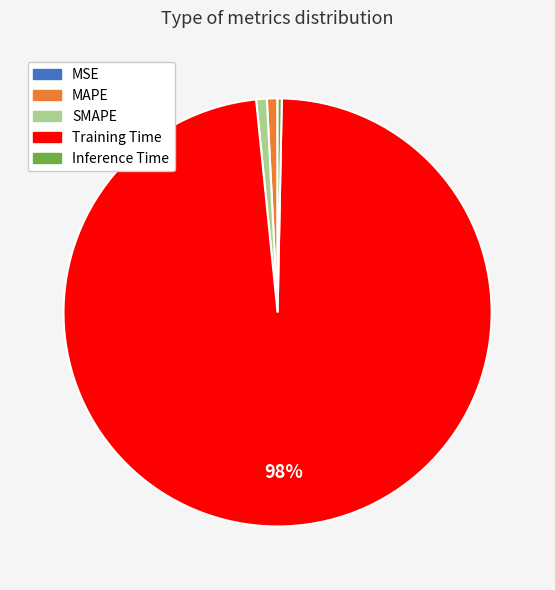

The MAPE slice represents 1% of the pie. True or false?

True